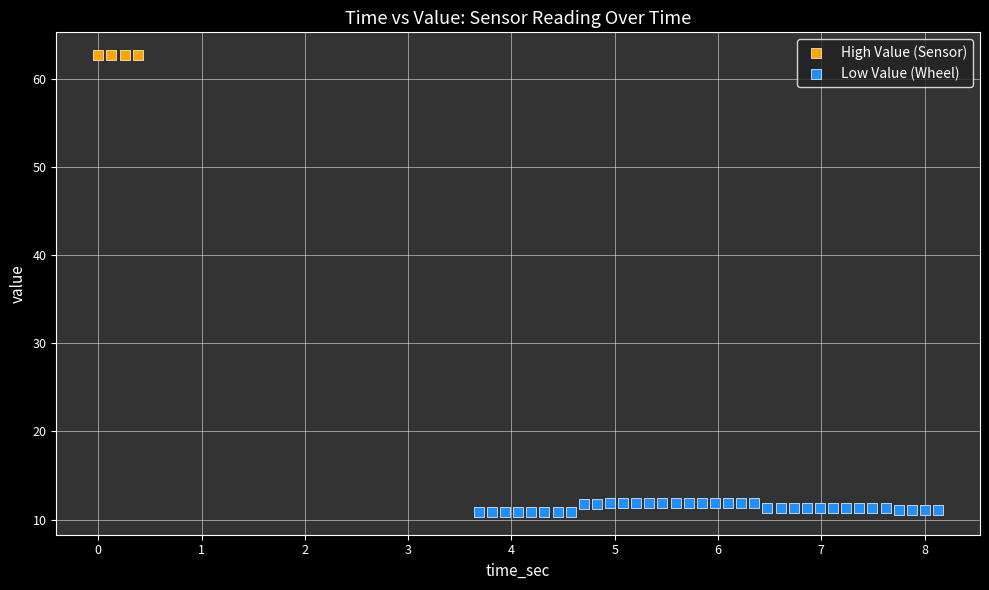

Which series contains the lowest Y value?

Low Value (Wheel)